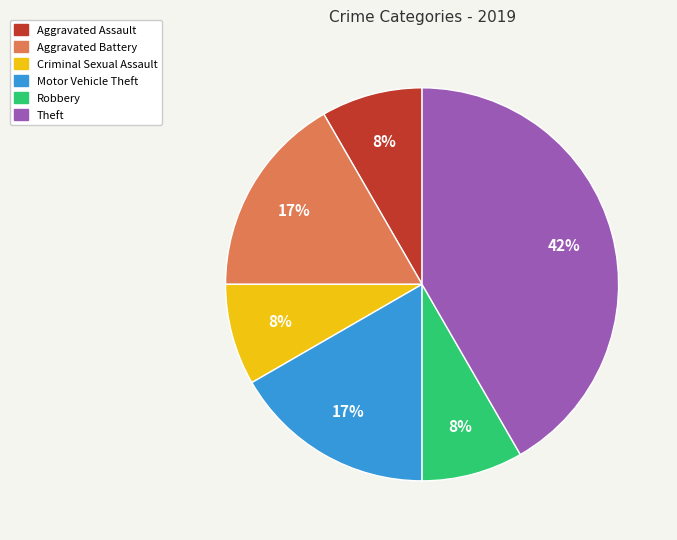

Is there any slice that represents more than half of the pie?

No